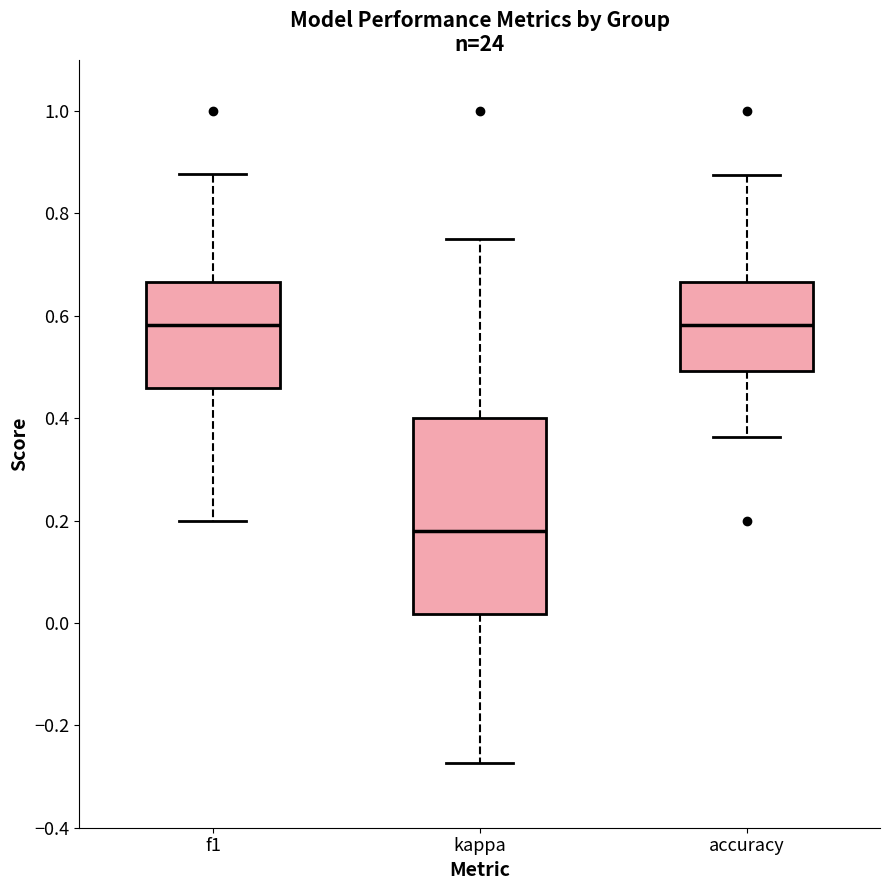

Comparing the boxes themselves (not the whiskers), which one is the tallest?

kappa